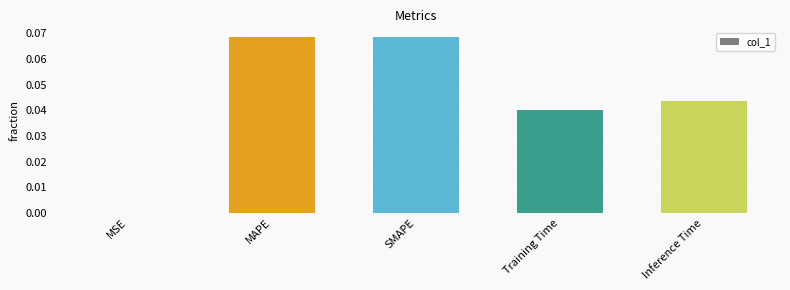

Is it true that the value at Inference Time is 0.1?

False